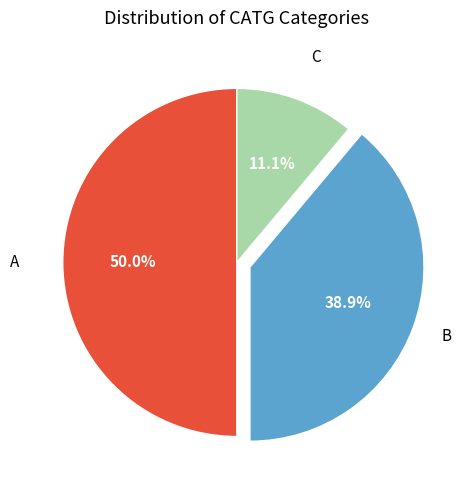

How many segments does this pie chart have?

3